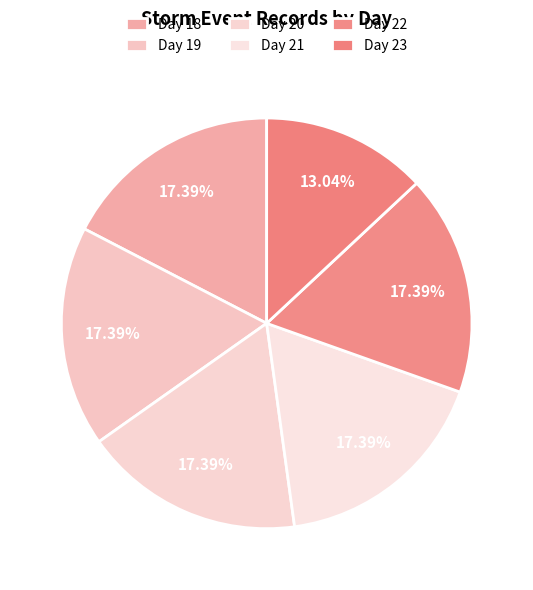

Combined, what portion of the pie is Day 23 and Day 18?

30.4%